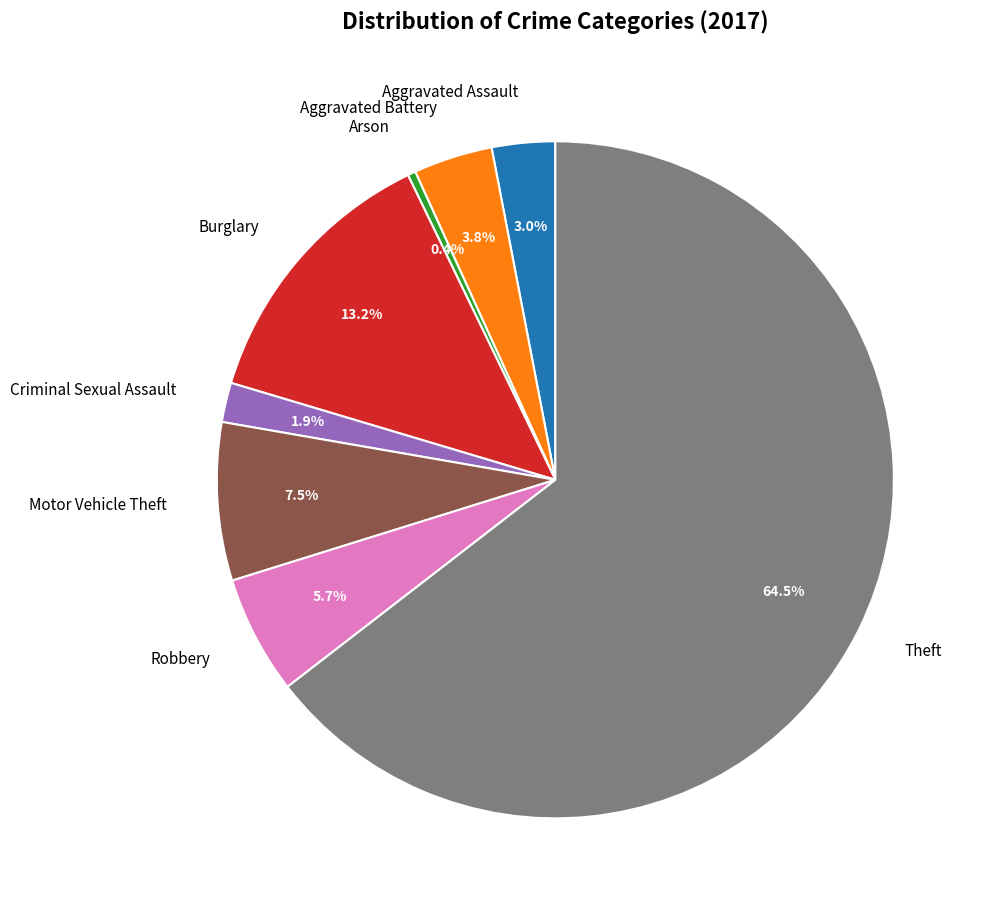

What is the majority slice?

Theft